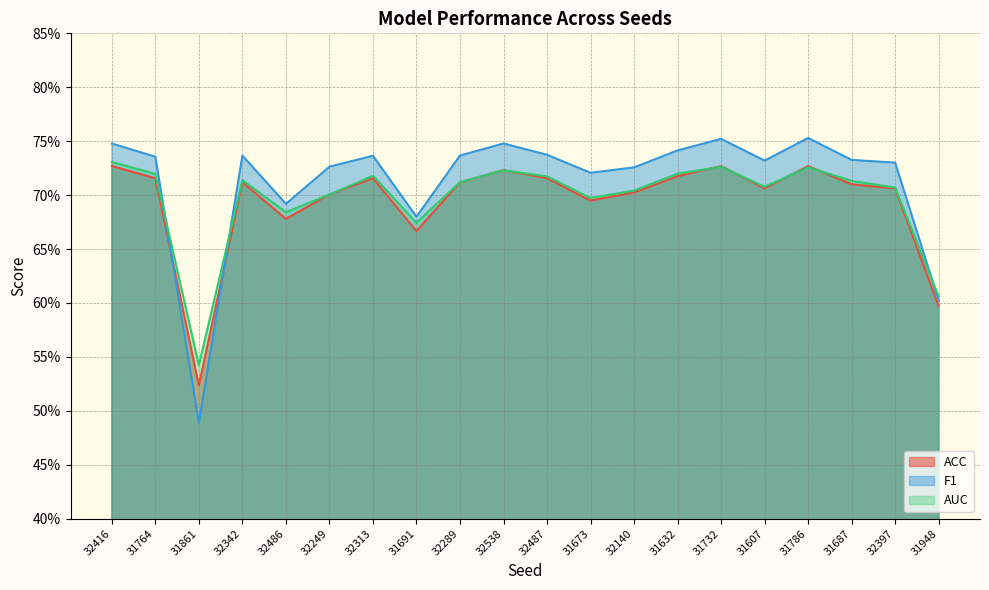

The value of ACC at 31691 is 0.4. True or false?

False